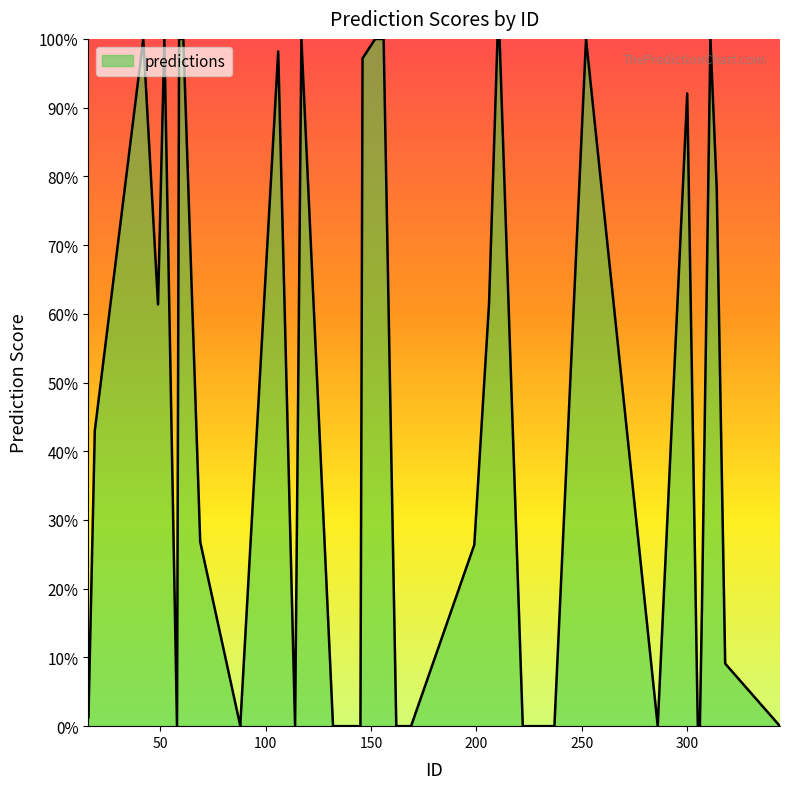

Does the chart display data point markers on the line(s)?

No